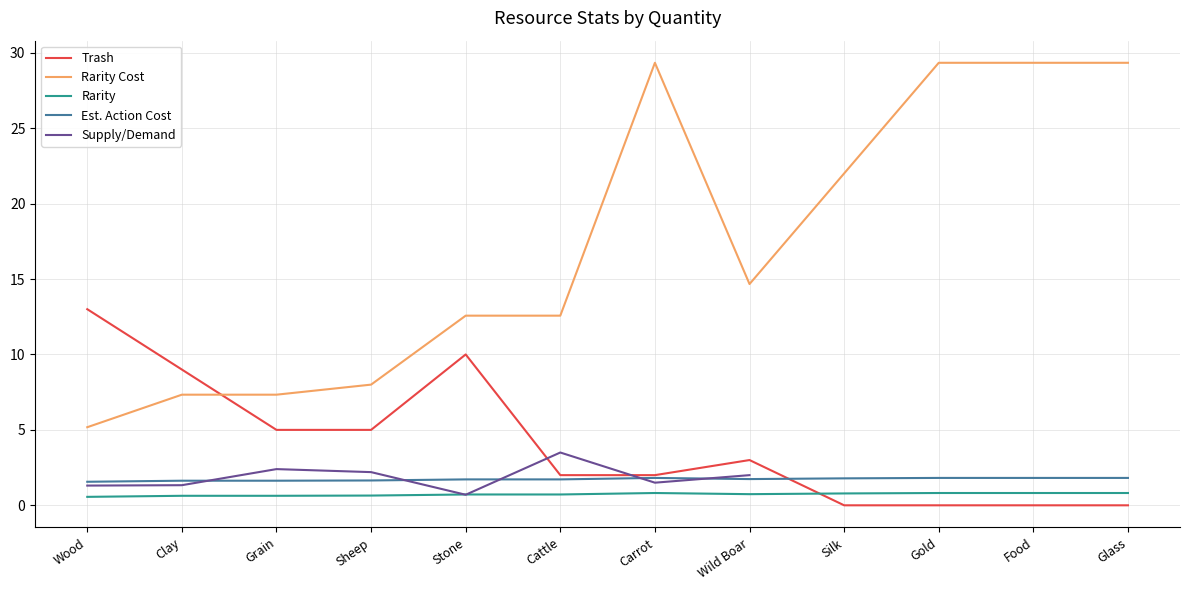

Which series has the largest total across all categories?

Rarity Cost